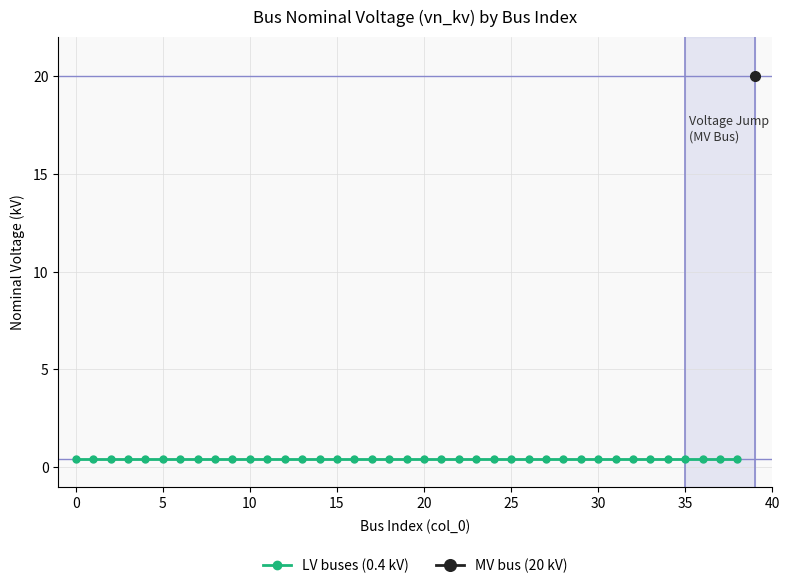

Rank the categories by value from highest to lowest.

39, 0, 1, 2, 3, 4, 5, 6, 7, 8, 9, 10, 11, 12, 13, 14, 15, 16, 17, 18, 19, 20, 21, 22, 23, 24, 25, 26, 27, 28, 29, 30, 31, 32, 33, 34, 35, 36, 37, 38